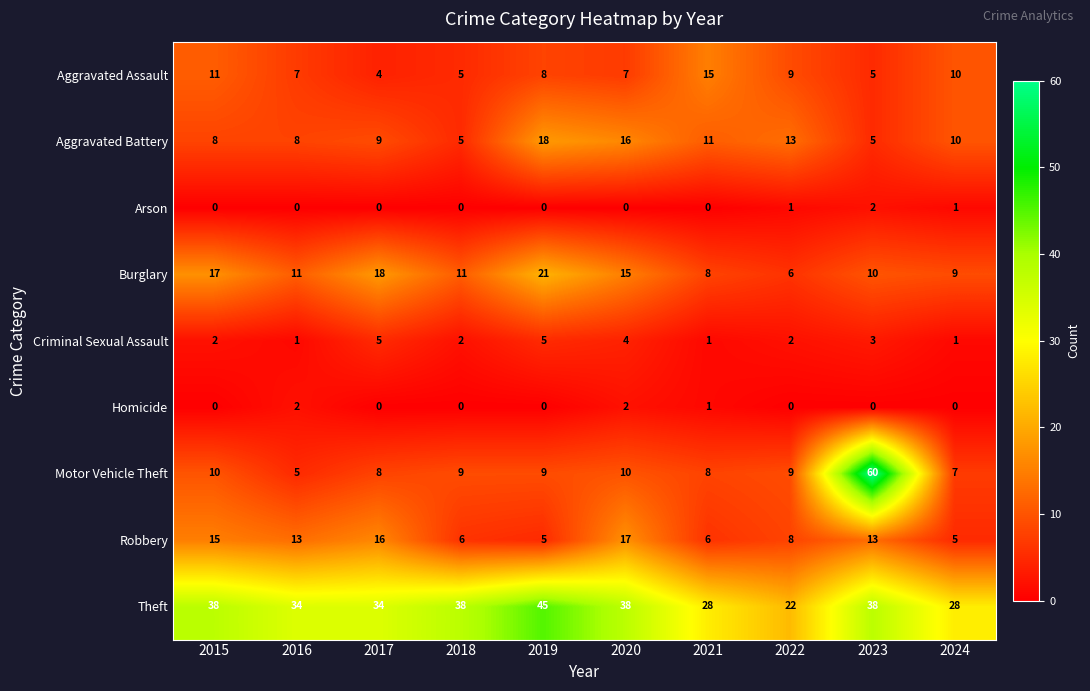

What is the approximate value of Theft at 2023?

38